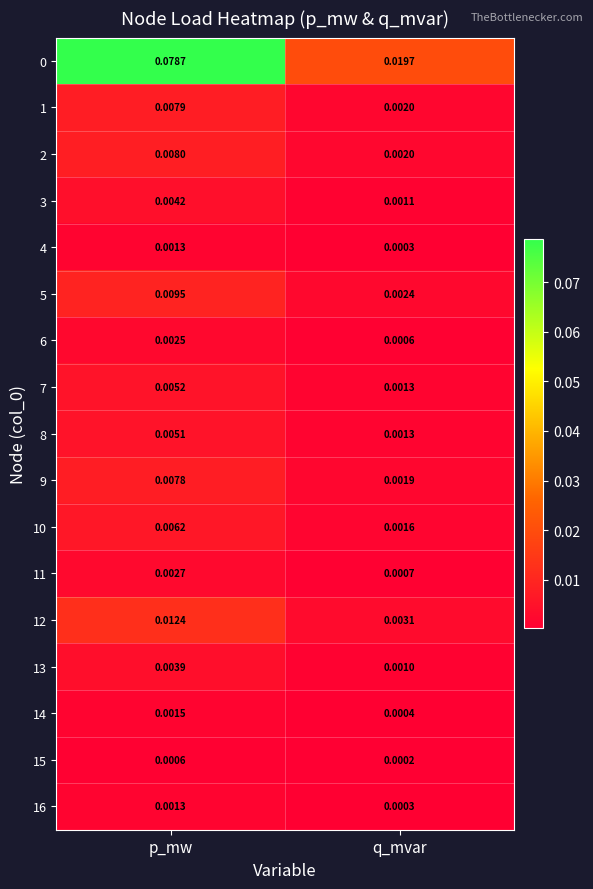

At how many categories does at least one series exceed 0?

2